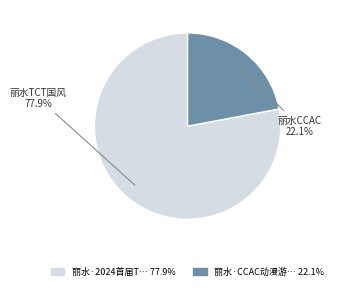

Is there any slice that represents more than half of the pie?

Yes